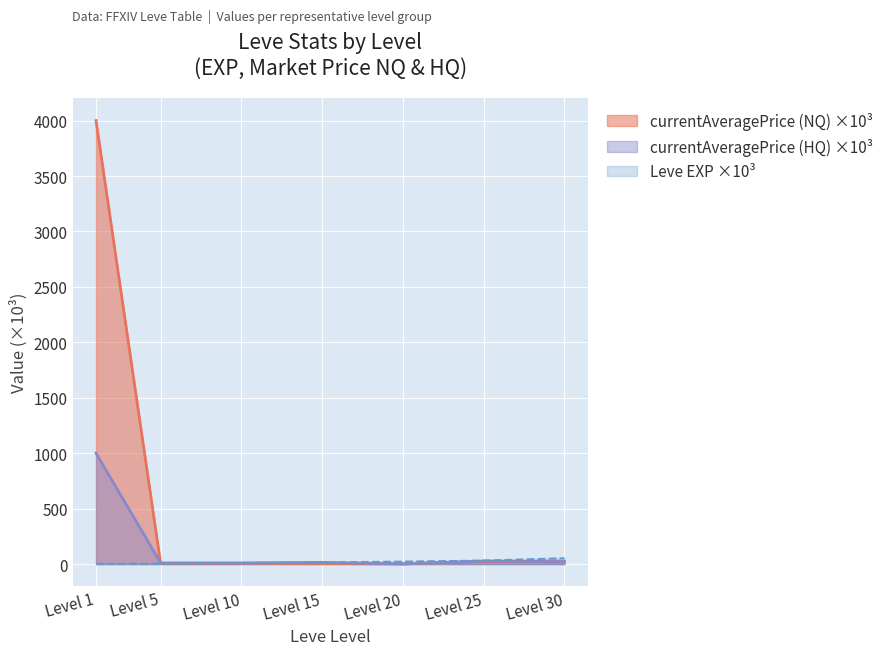

Reading left to right, list all the values displayed in this chart.

0.6	4.7	8.4	14.0	21.6	30.8	52.2